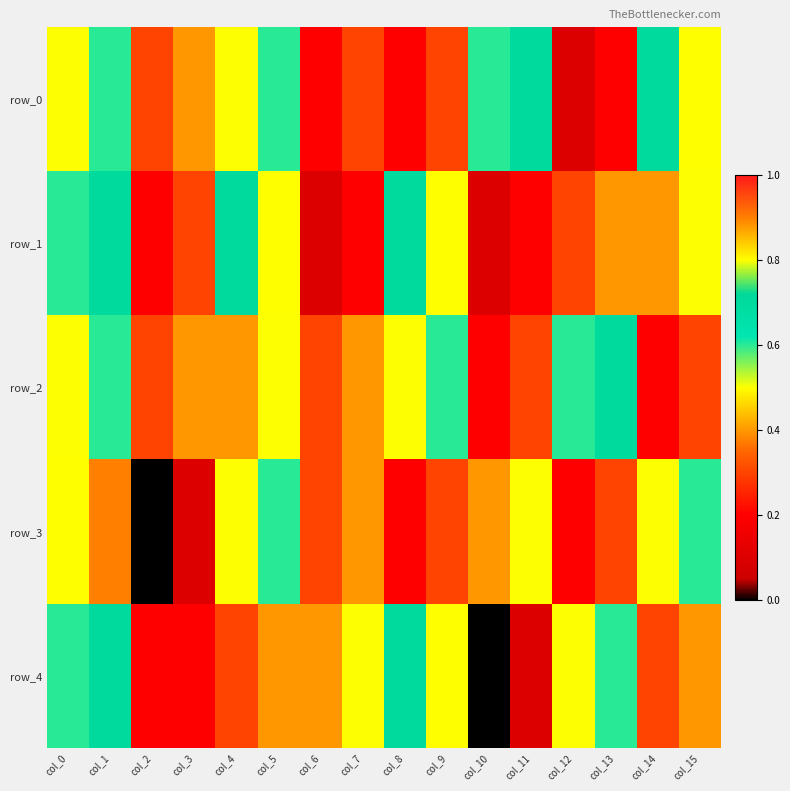

The value of row_1 at col_2 is 0.0. True or false?

False